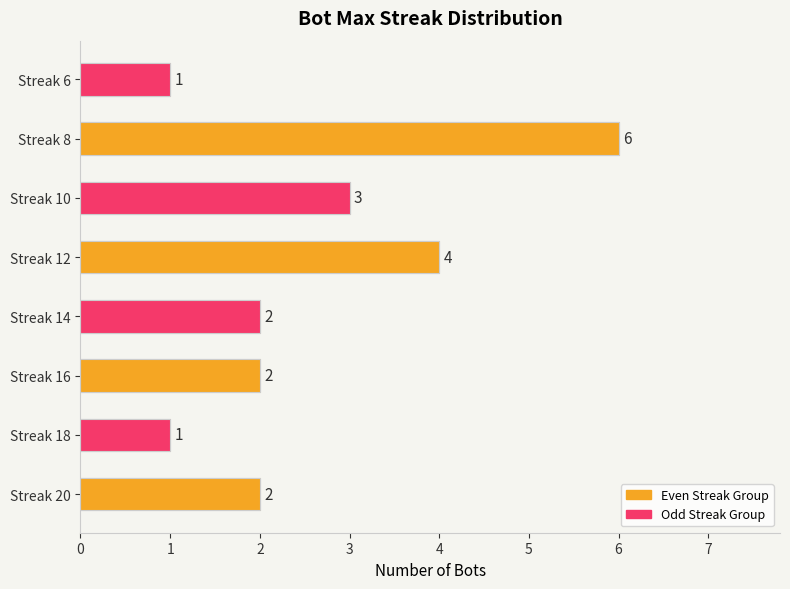

Reading left to right, extract all data points from this chart.

2	1	2	2	4	3	6	1